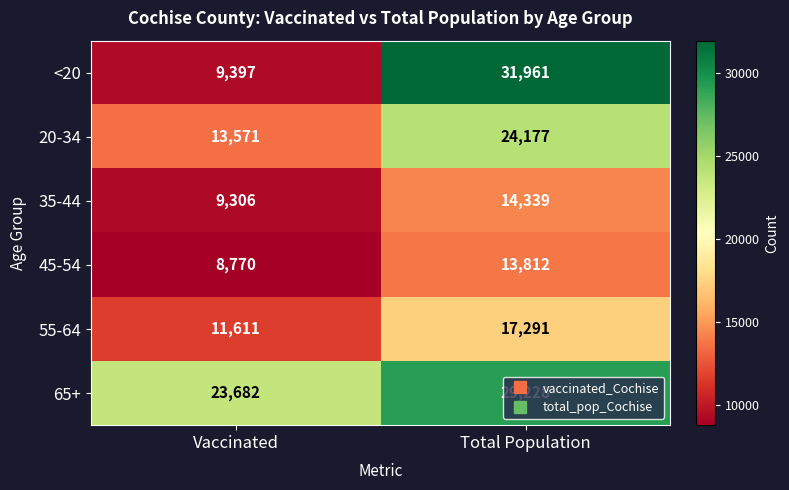

Is the value of 65+ at Vaccinated greater than the value of <20 at Total Population?

No